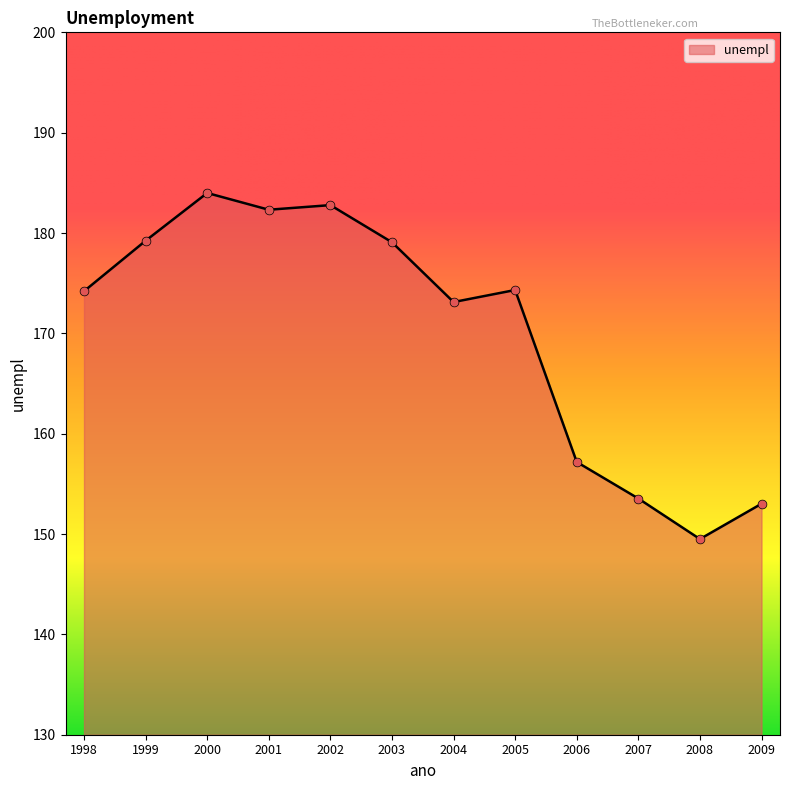

Approximately how many times larger is the value at 2008 compared to 2007?

1.0